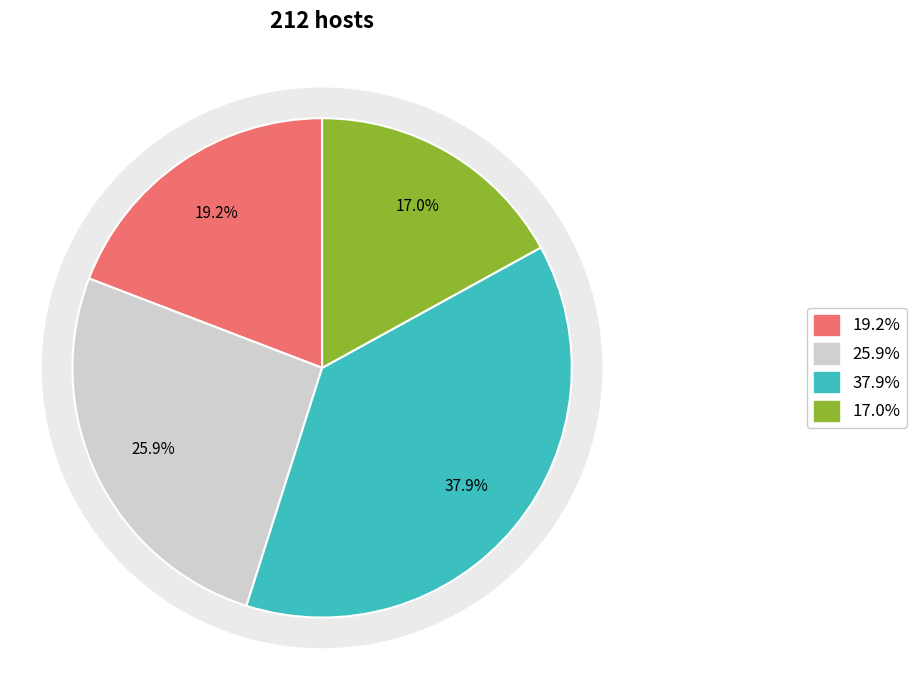

Do 4 and 5 together represent more than half of the pie?

No